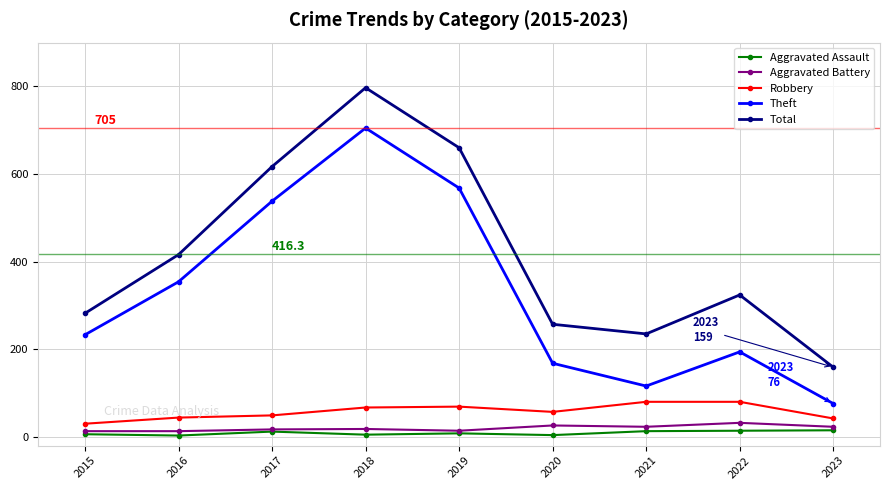

True or false: Total has a value of 235 at 2021.

True